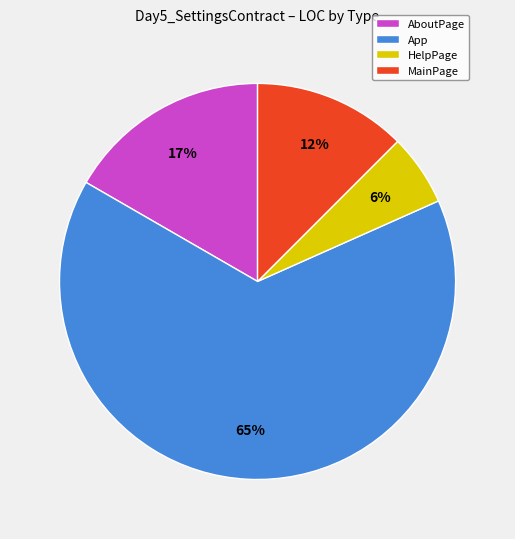

Is the sum of App and MainPage greater than half?

Yes